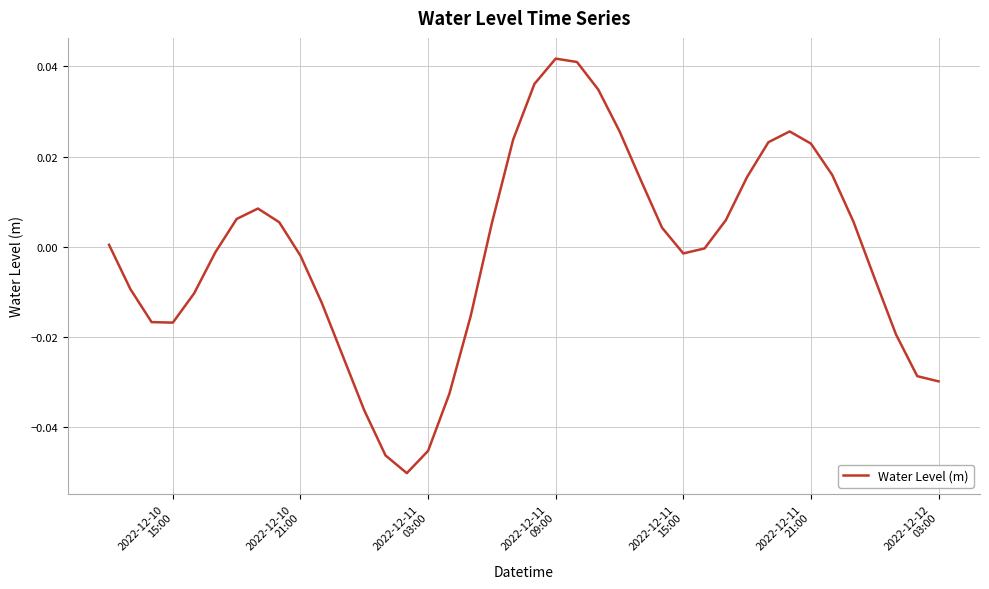

How many lines are shown in the chart?

1